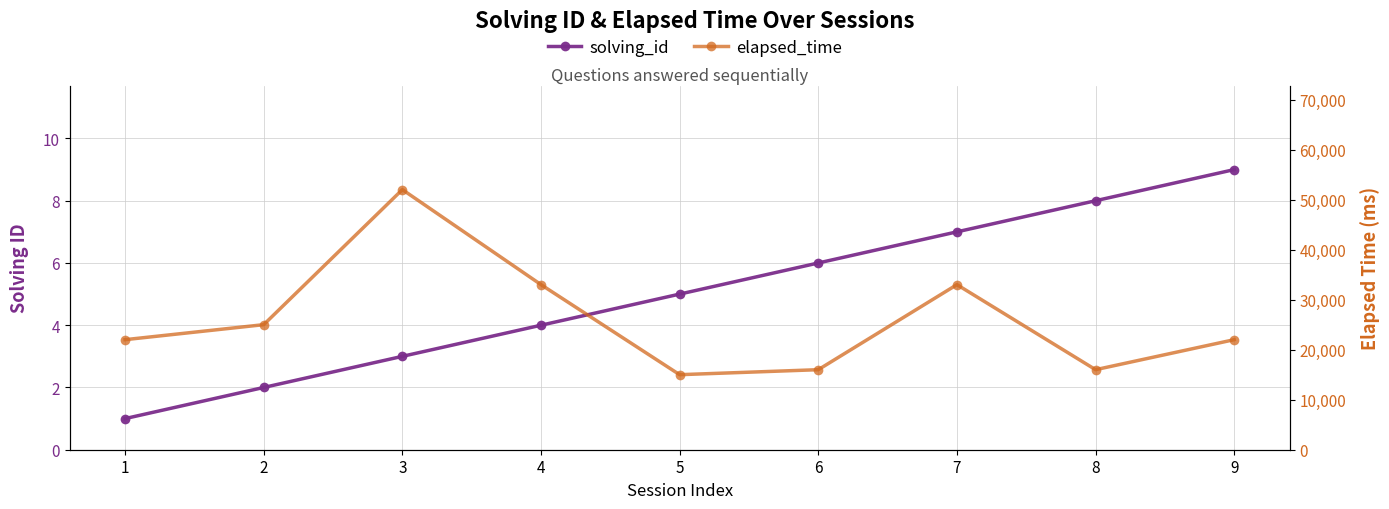

What is the sum of all solving_id values?

45